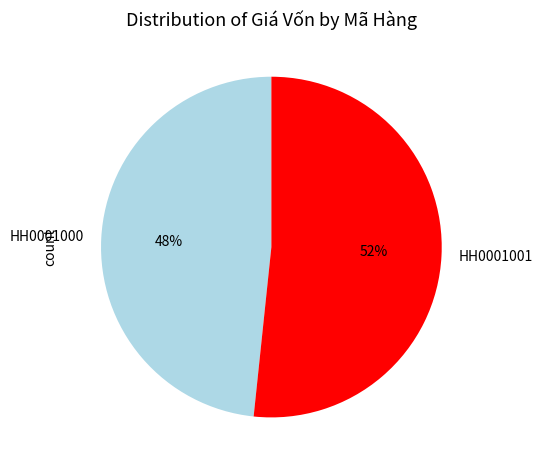

To the nearest percent, what is the combined percentage of HH0001000 and HH0001001?

100%